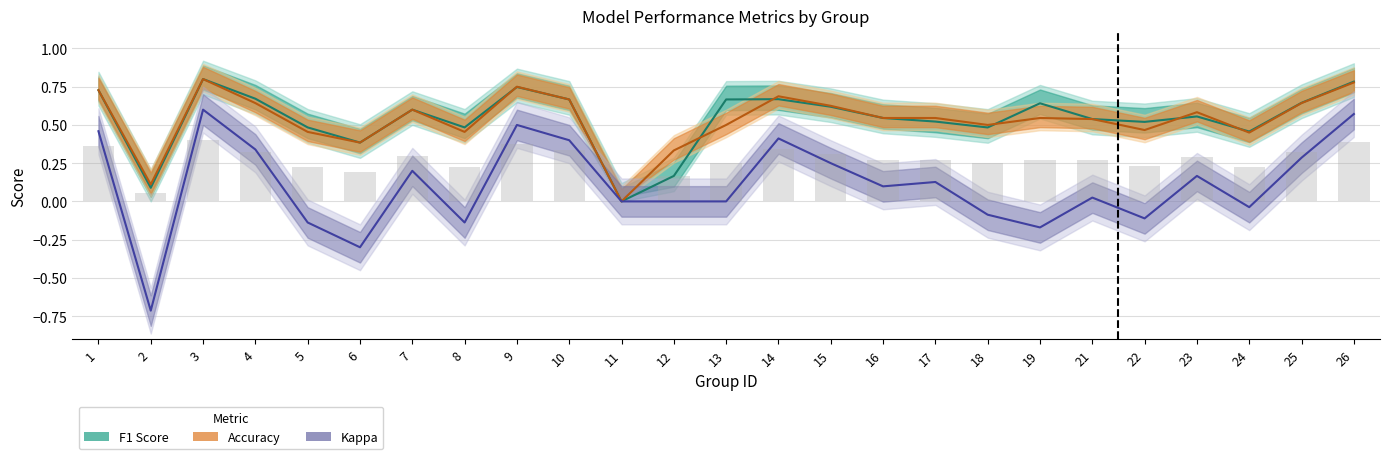

At which category is the sum across all series the highest?

3